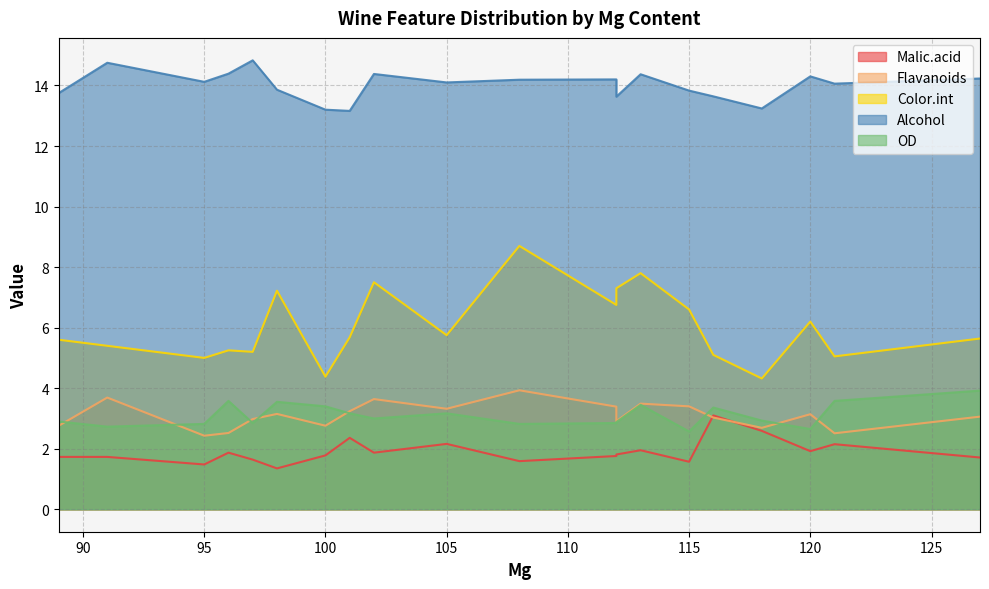

What is the sum of all Malic.acid values?

38.1